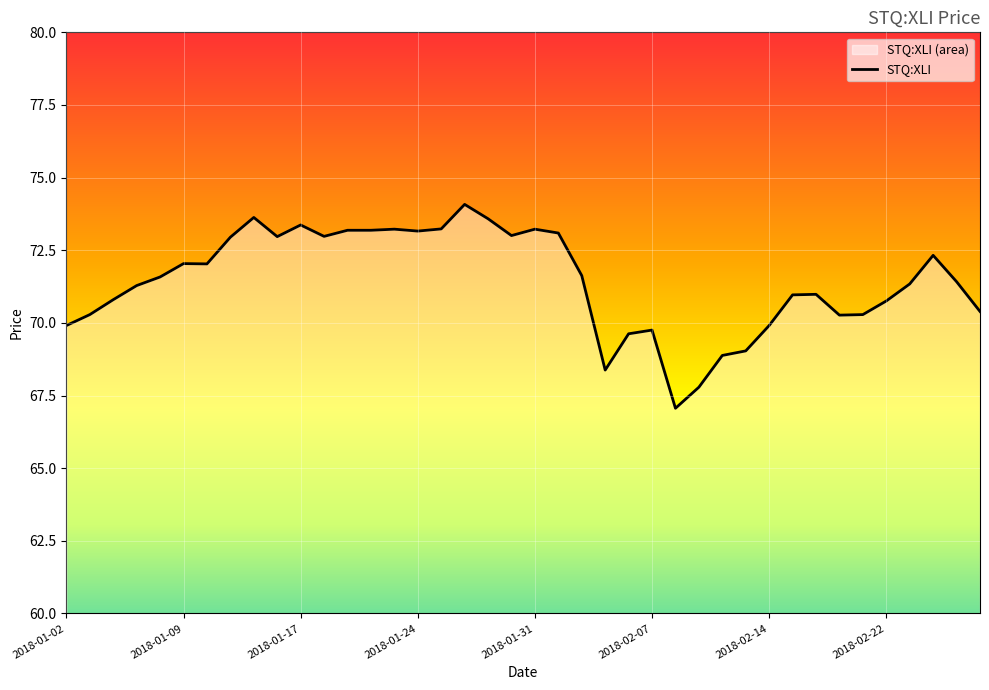

Where does the data first go above 71?

2018-01-05